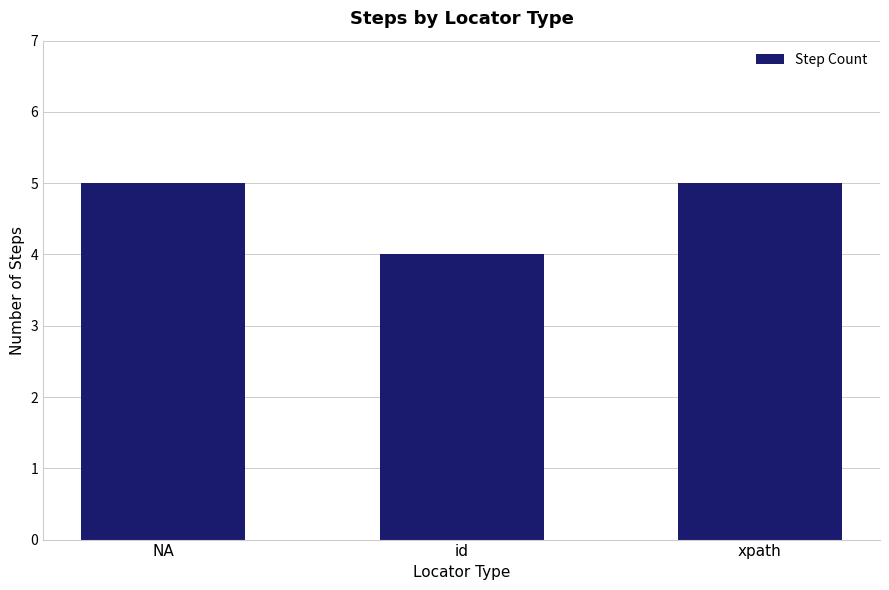

At which label is the value closest to 4?

id